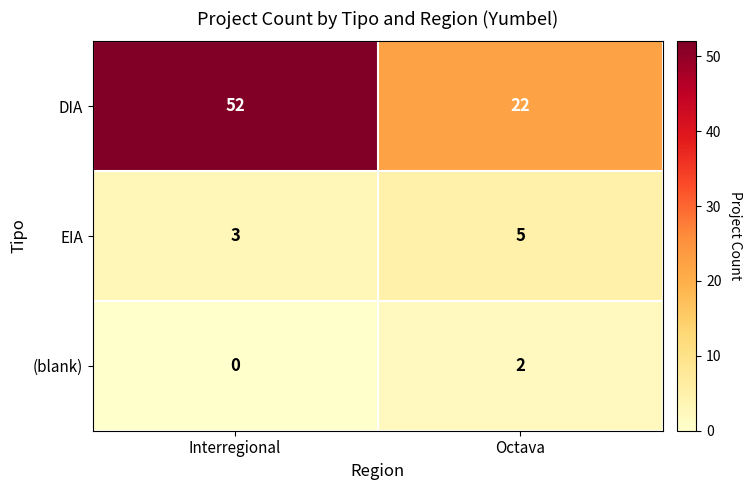

Which series changed the most between Interregional and Octava?

DIA